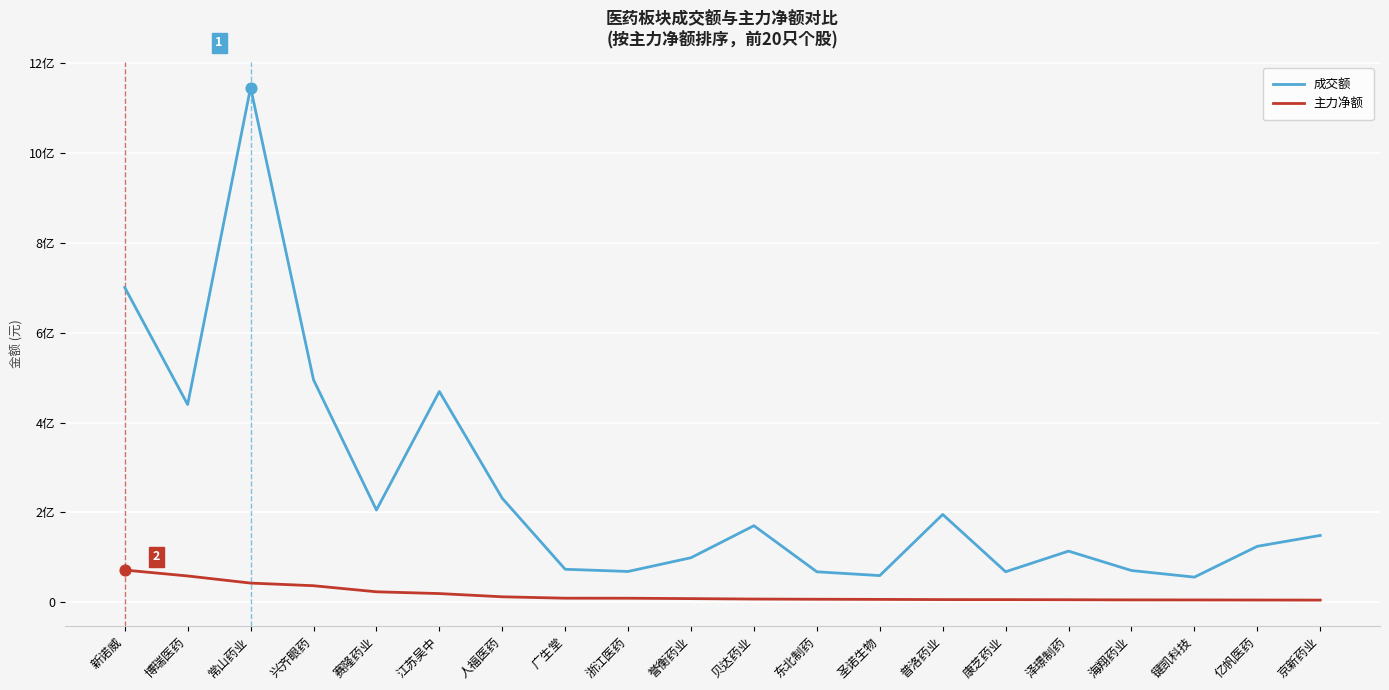

At which category is the sum across all series the highest?

常山药业